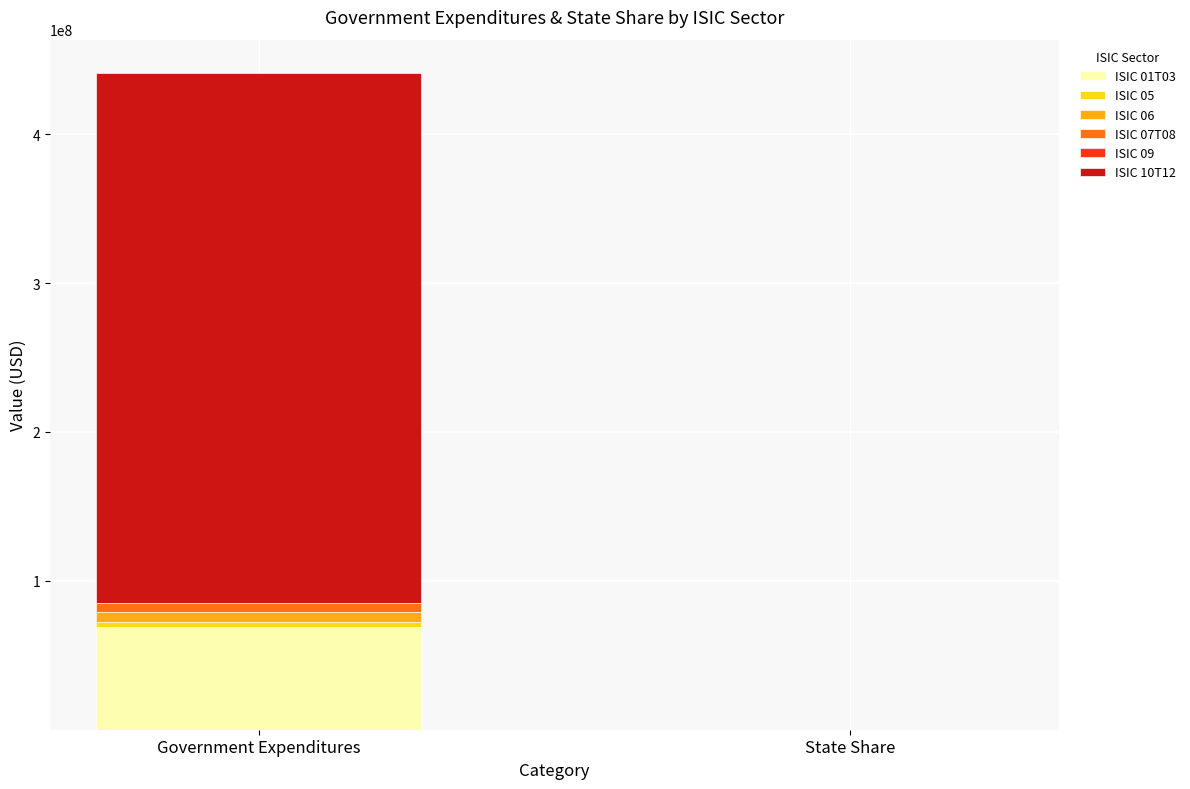

What is the highest value of the ISIC 01T03 series?

68776391.6